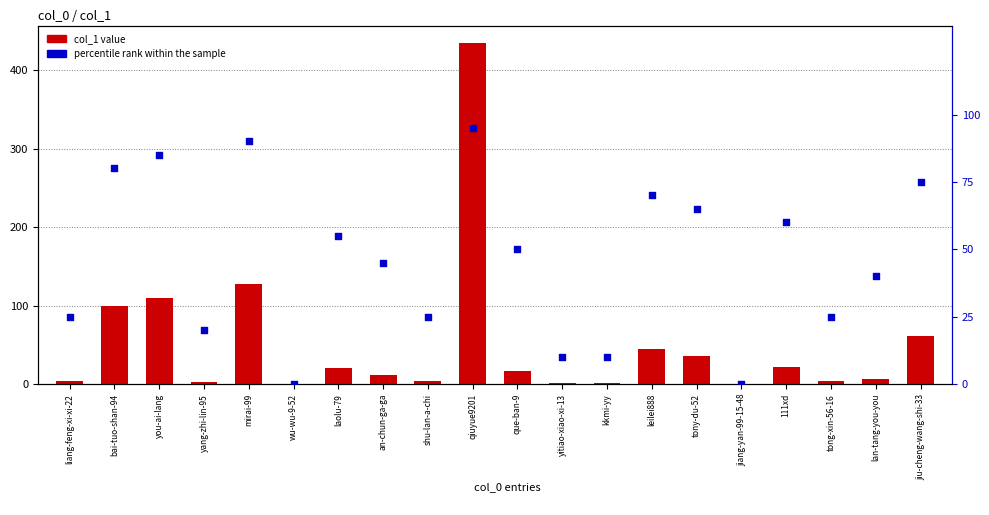

Which series reaches the minimum Y coordinate?

col_1 value